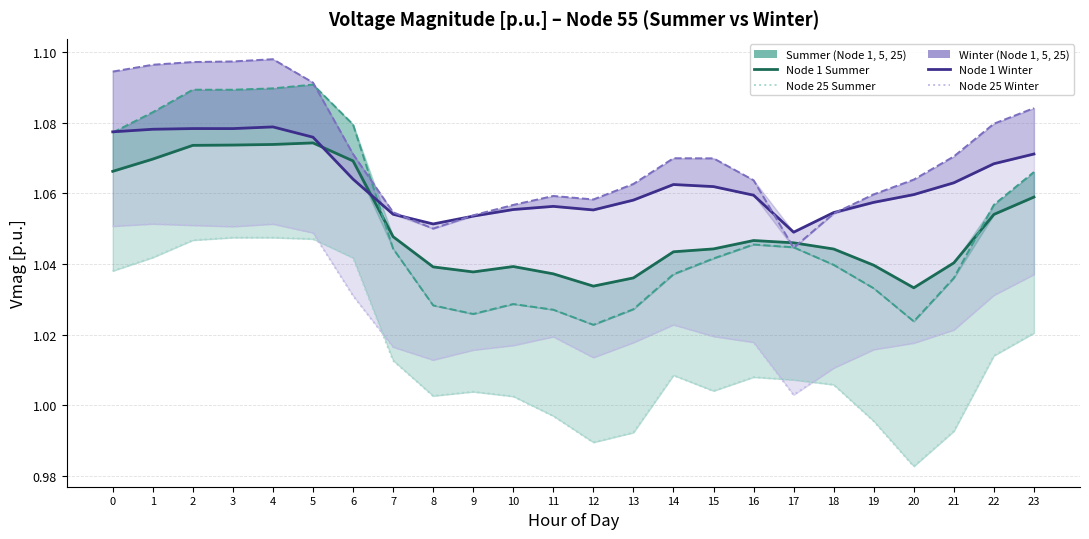

How many lines are shown in the chart?

4